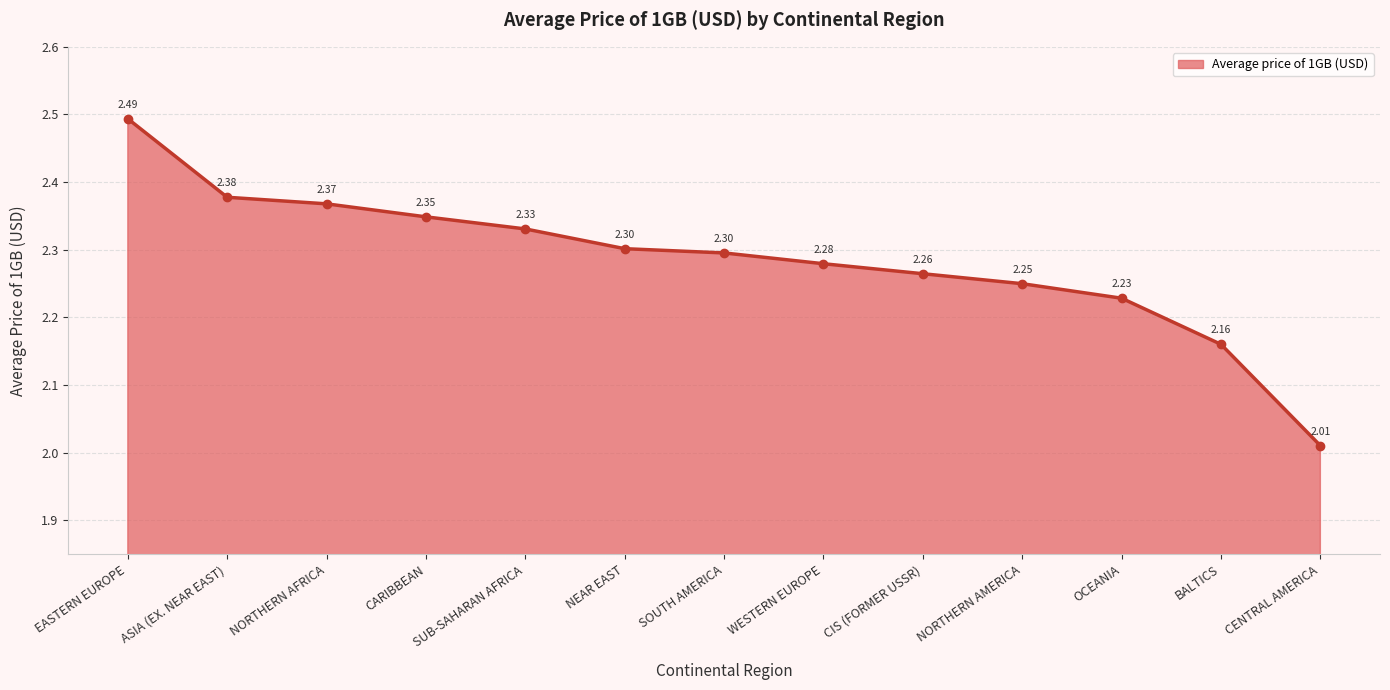

True or false: the data has more than 1 interior local peaks.

False